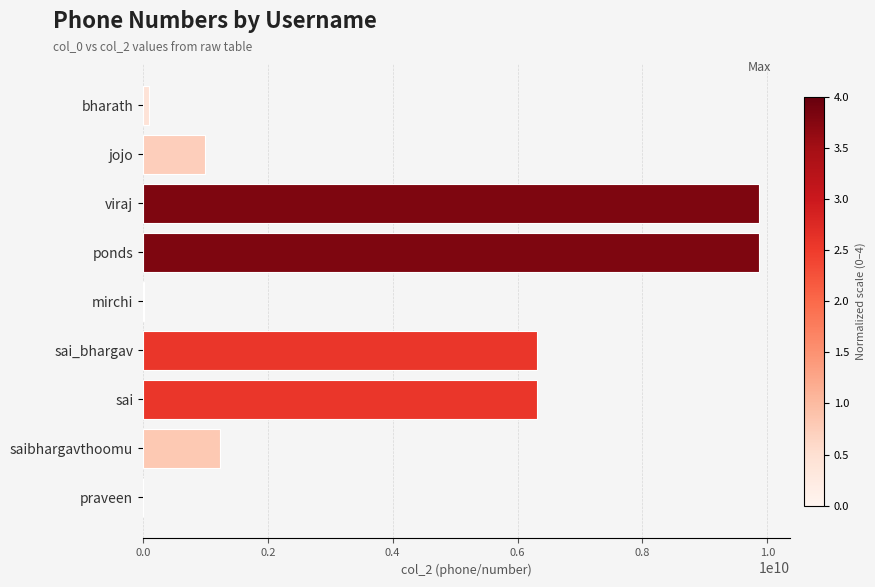

What is the ratio of the value at viraj to the value at ponds?

1.0